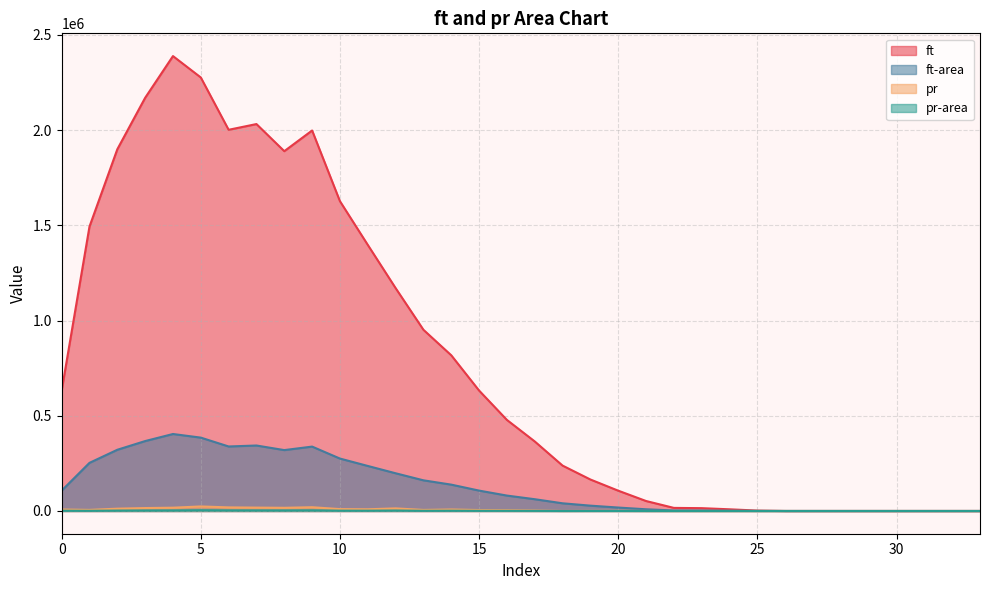

How many data points in ft-area are above 80906?

17